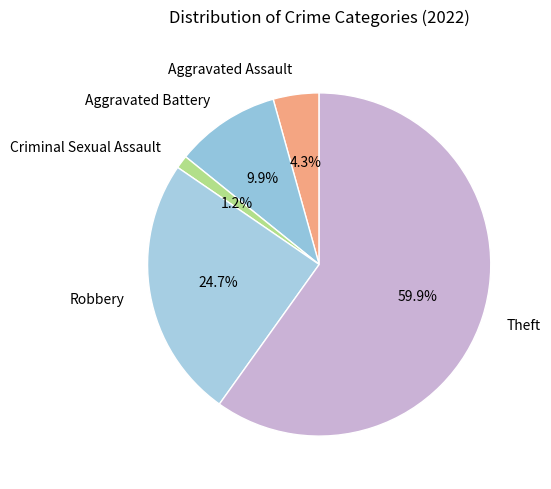

Which slice is the largest?

Theft